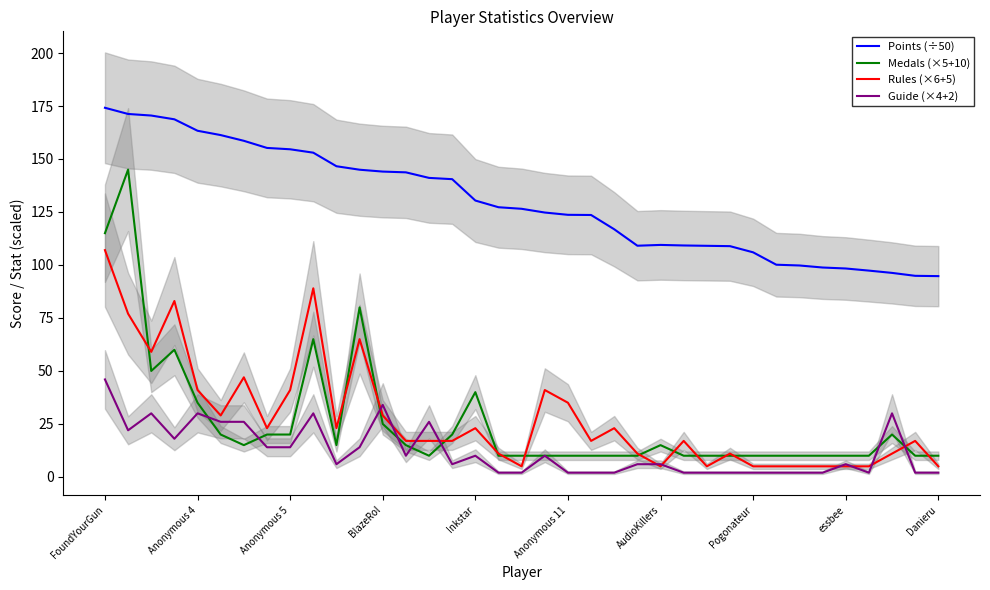

Does the chart have visible grid lines?

No